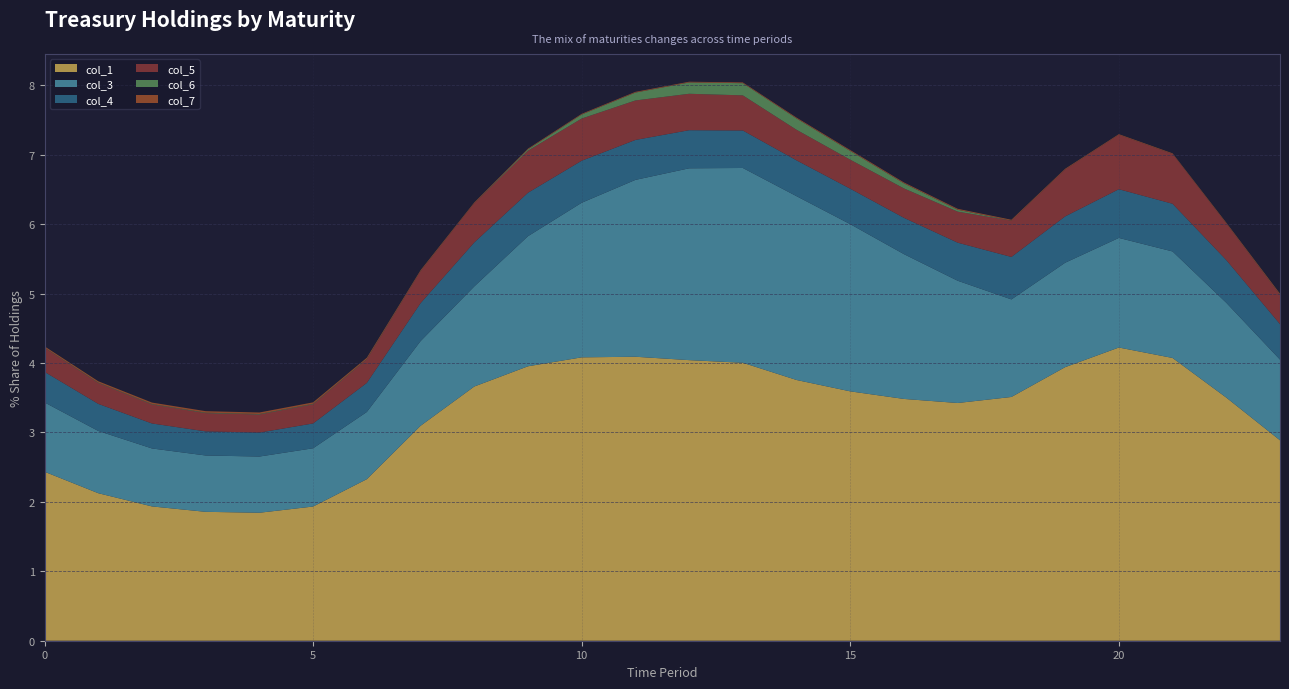

Reading right to left, what are all the values shown in this chart?

col_1: 2.9	3.5	4.1	4.2	3.9	3.5	3.4	3.5	3.6	3.8	4.0	4.0	4.1	4.1	4.0	3.7	3.1	2.3	1.9	1.8	1.9	1.9	2.1	2.4
col_3: 1.2	1.4	1.5	1.6	1.5	1.4	1.8	2.1	2.4	2.6	2.8	2.8	2.5	2.2	1.9	1.4	1.2	1.0	0.8	0.8	0.8	0.8	0.9	1.0
col_4: 0.5	0.6	0.7	0.7	0.7	0.6	0.5	0.5	0.5	0.5	0.5	0.5	0.6	0.6	0.6	0.6	0.5	0.4	0.4	0.3	0.3	0.4	0.4	0.4
col_5: 0.4	0.5	0.7	0.8	0.7	0.5	0.4	0.4	0.4	0.4	0.5	0.5	0.6	0.6	0.6	0.6	0.5	0.3	0.3	0.3	0.3	0.3	0.3	0.3
col_6: 0.0	0.0	0.0	0.0	0.0	0.0	0.0	0.1	0.1	0.2	0.2	0.2	0.1	0.1	0.0	0.0	0.0	0.0	0.0	0.0	0.0	0.0	0.0	0.0
col_7: 0.0	0.0	0.0	0.0	0.0	0.0	0.0	0.0	0.0	0.0	0.0	0.0	0.0	0.0	0.0	0.0	0.0	0.0	0.0	0.0	0.0	0.0	0.0	0.0